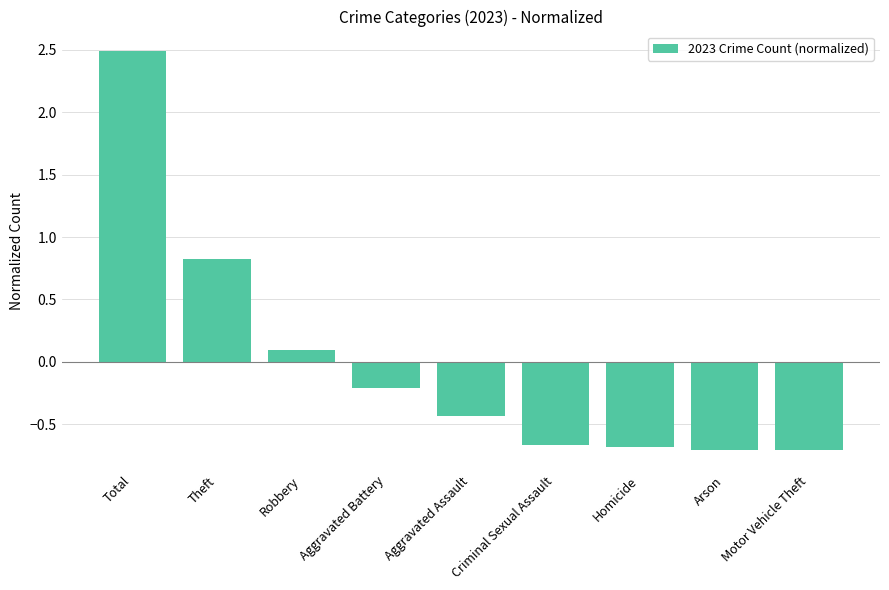

What position from the left is Motor Vehicle Theft?

9